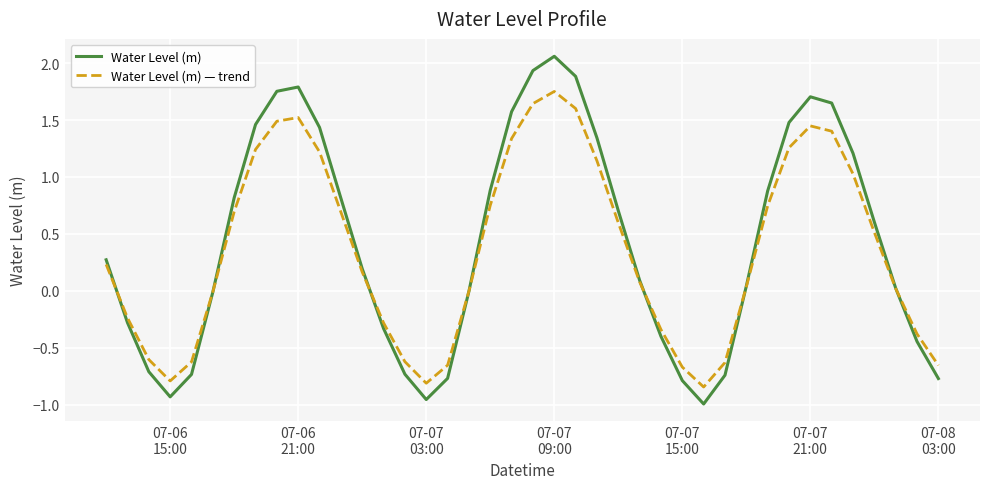

Which series has the widest spread of values?

Water Level (m)